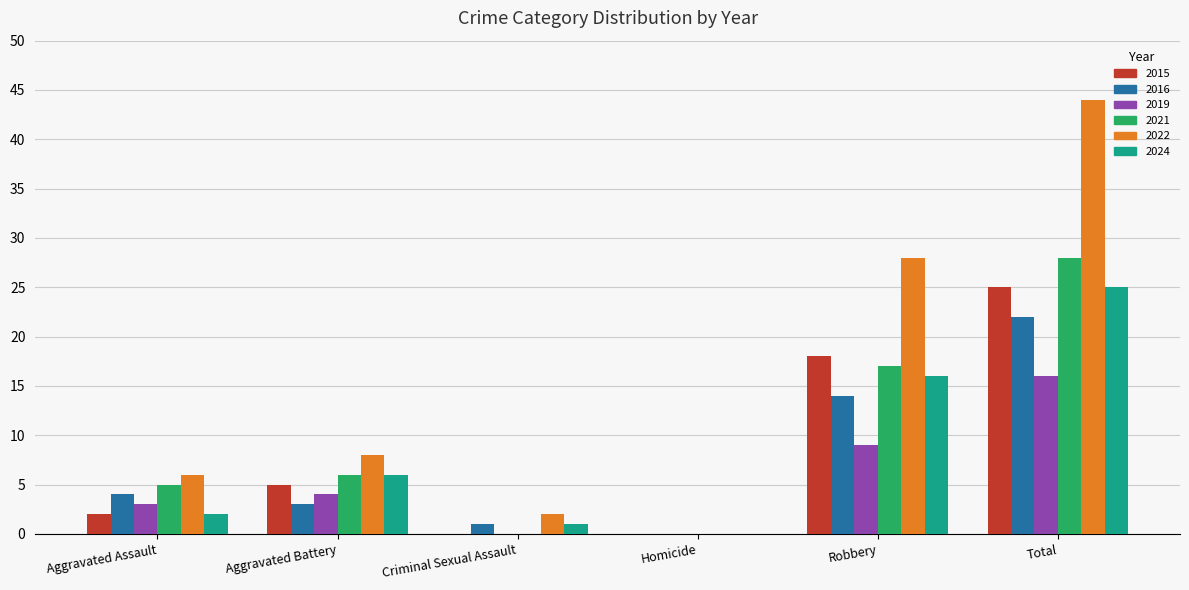

What is the total value across all series at Total?

160